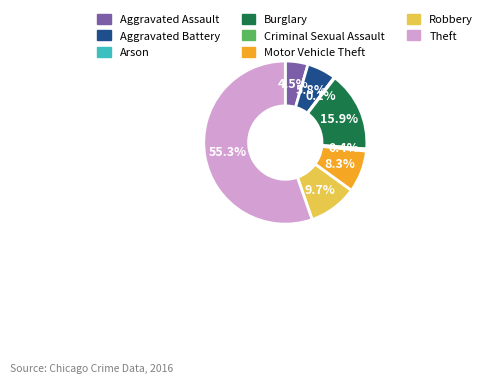

What is the largest slice in the pie chart?

Theft